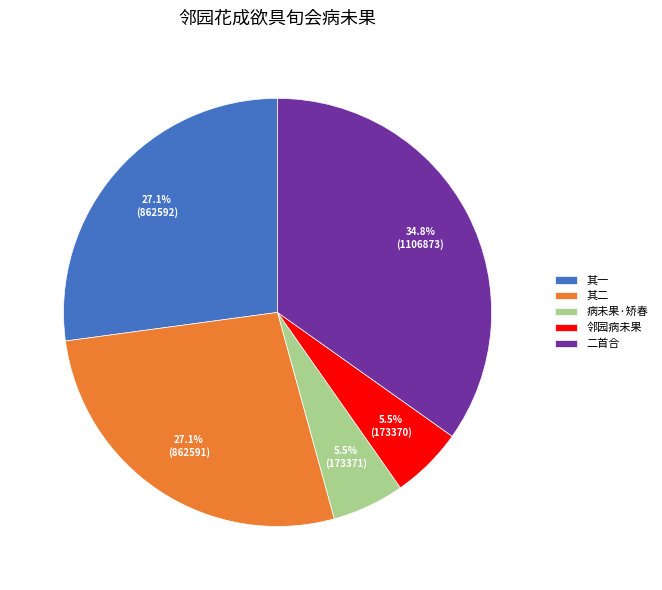

Count the number of slices in the pie.

5